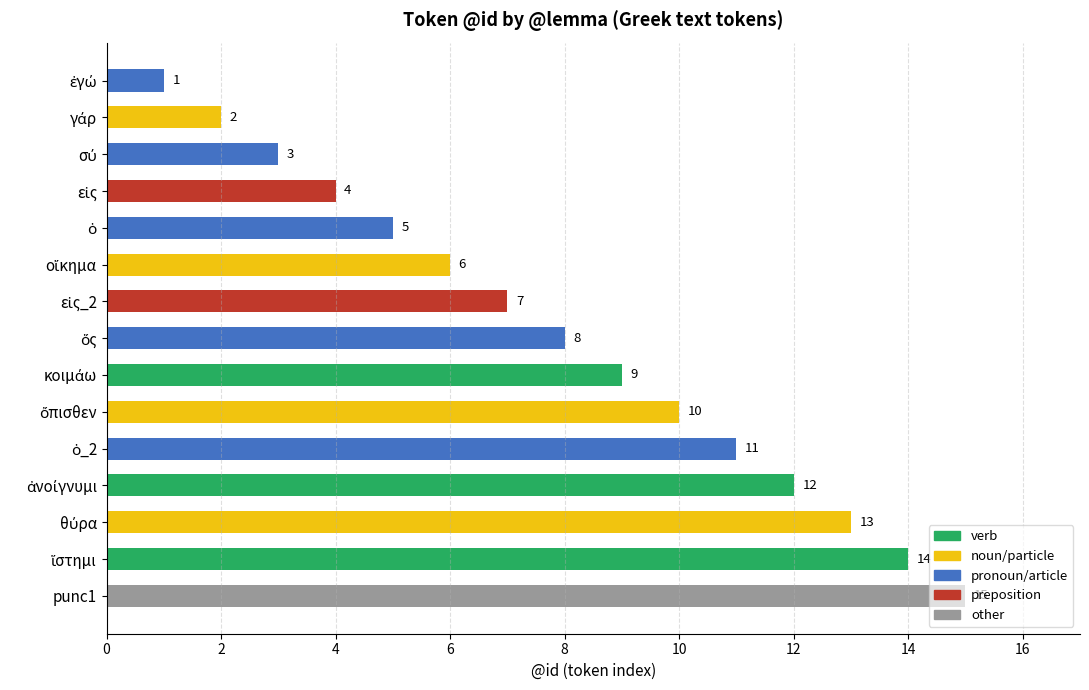

What is the average value?

8